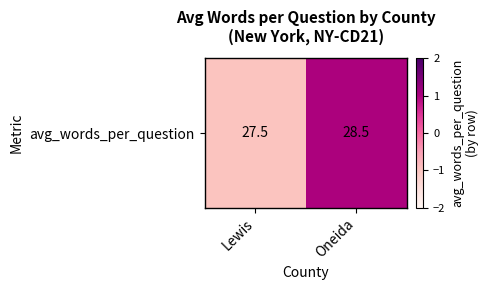

How many negative values are there?

1